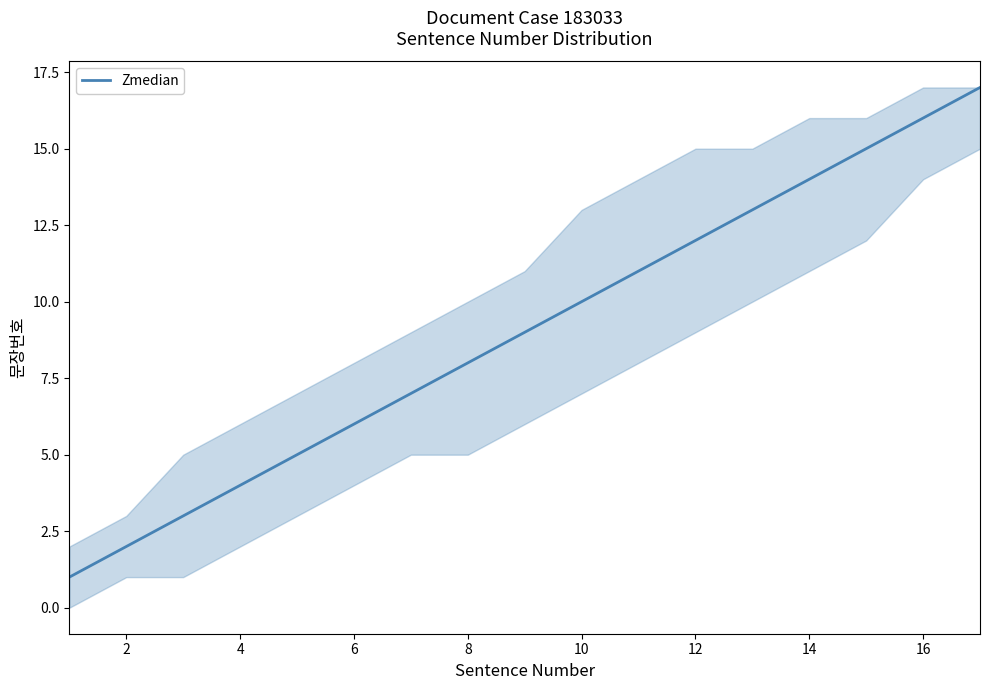

What is the maximum value shown in the chart?

17